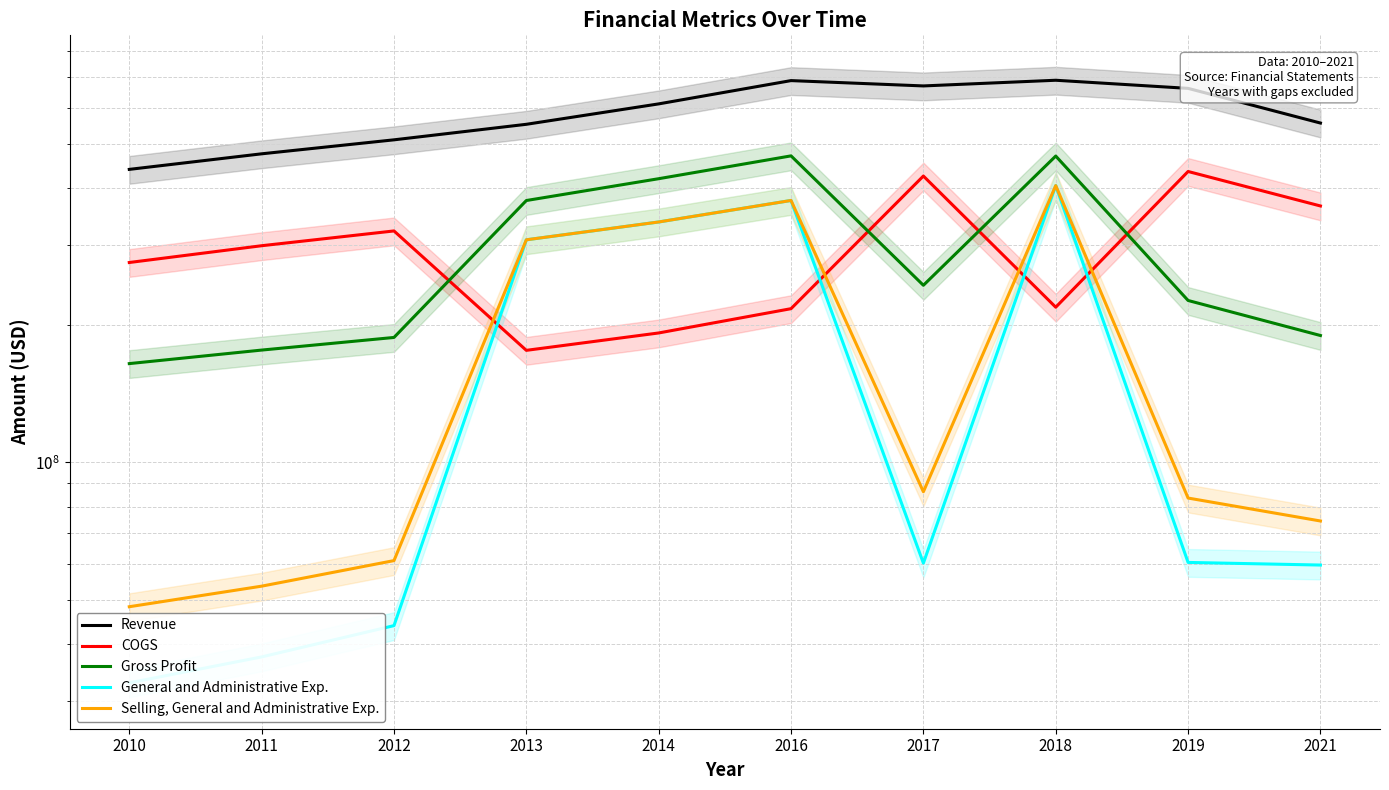

At which label is General and Administrative Exp. closest to 218713000?

2013